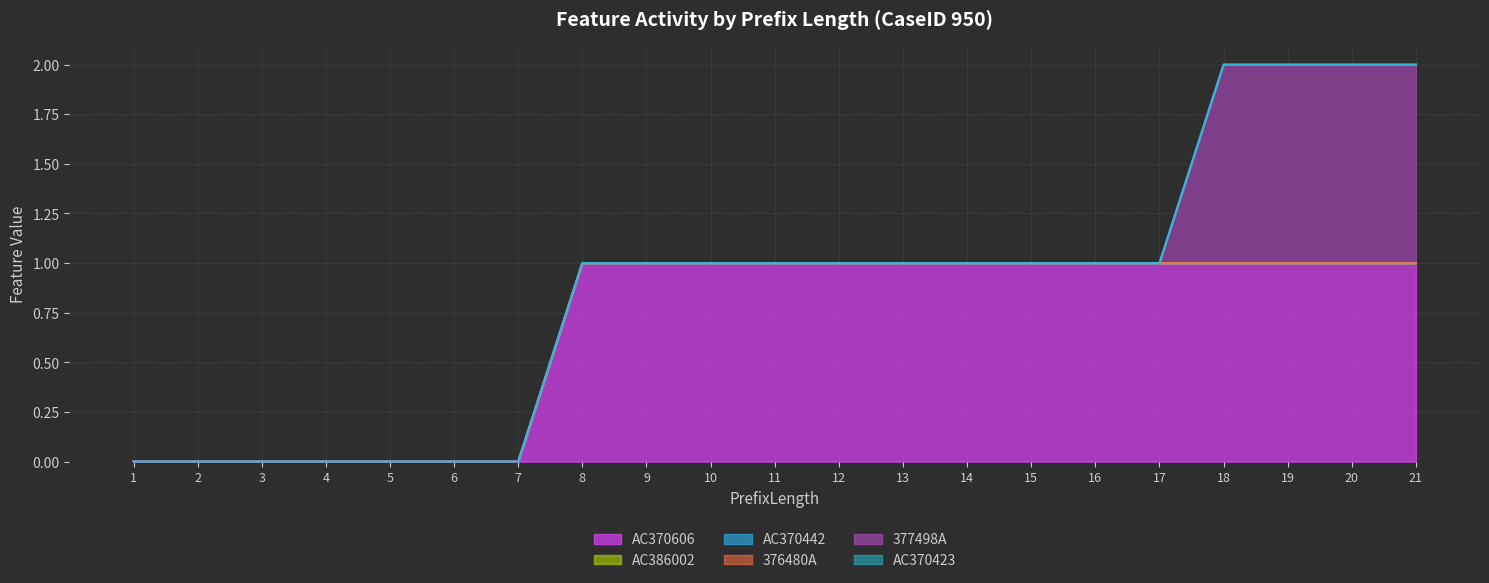

Does the chart display data point markers on the line(s)?

No